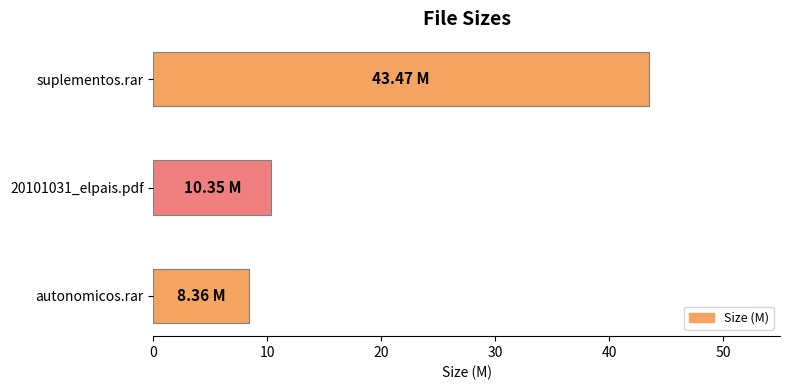

List the labels in order of value, largest first.

suplementos.rar, 20101031_elpais.pdf, autonomicos.rar